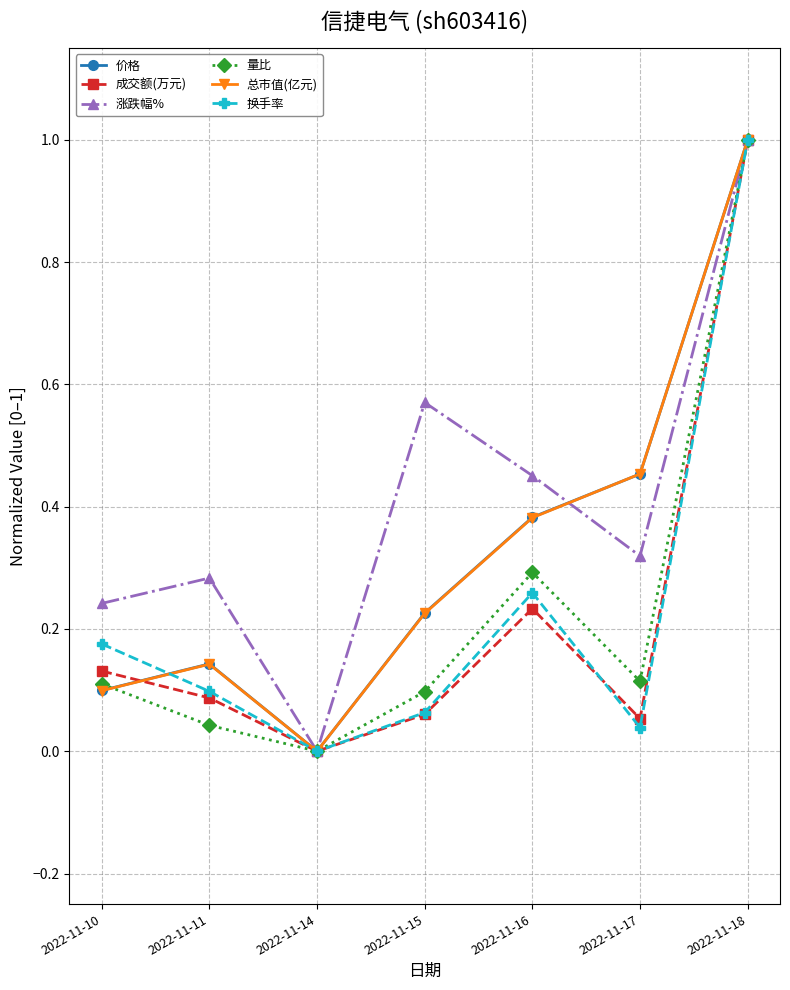

What is the value of the 总市值(亿元) point at the 7th from the left?

1.0